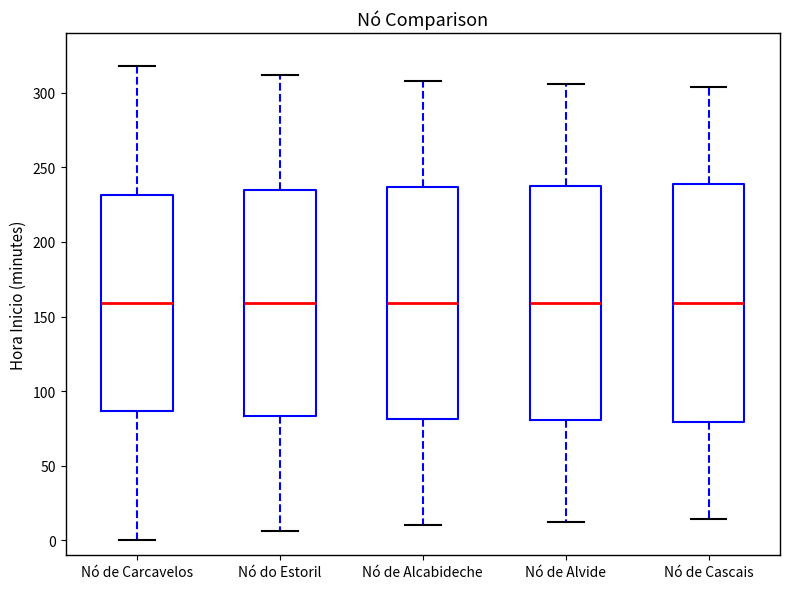

Where is the upper edge of the box for Nó do Estoril on the y-axis? The values are not printed on the chart, so give them approximately, as read against the axis.

235